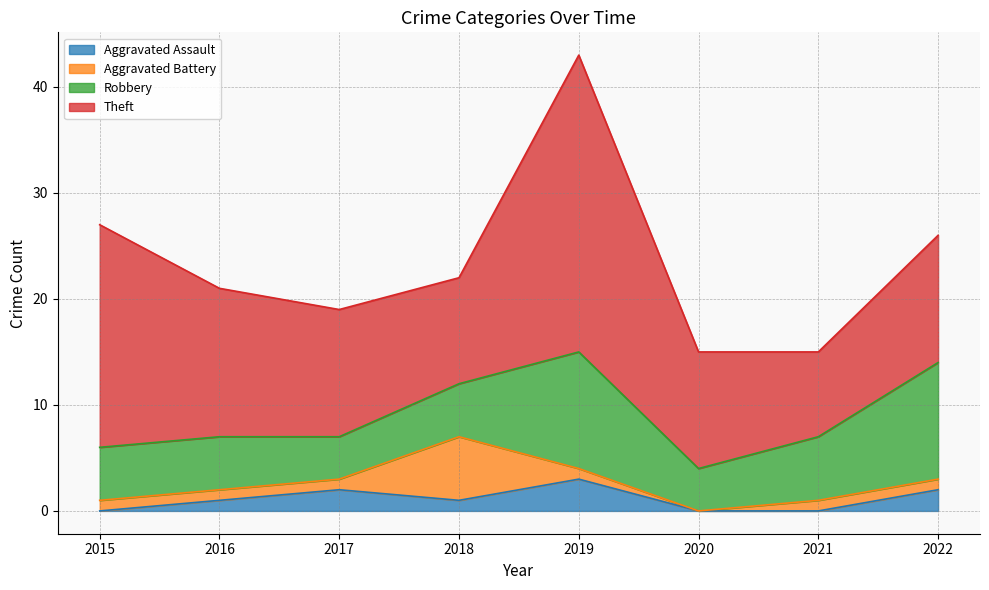

Does the chart have visible grid lines?

Yes